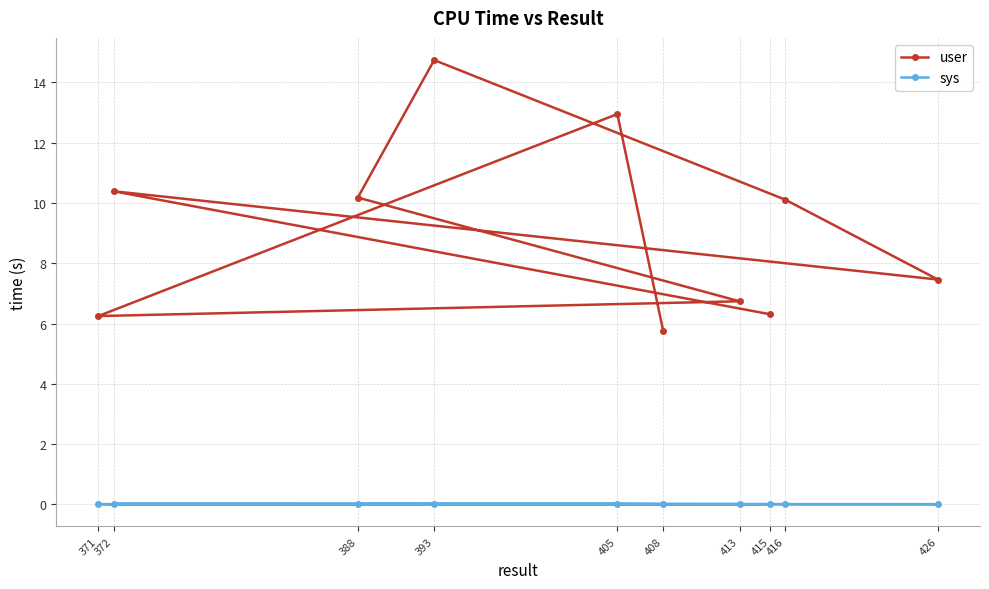

What is the maximum value shown in the chart?

14.7